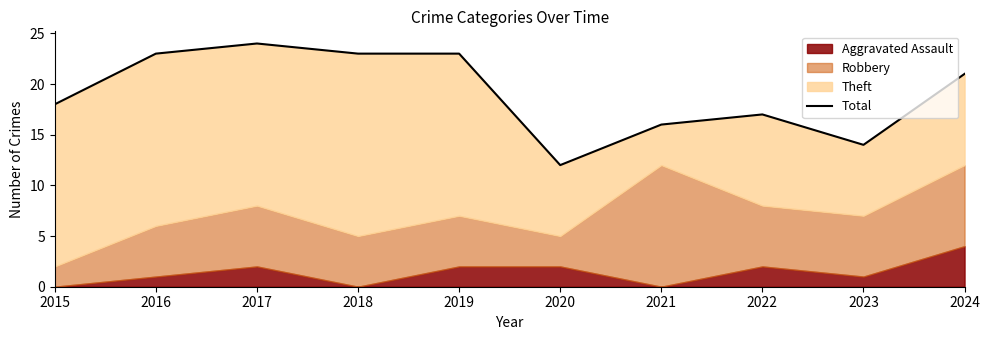

Does the chart have visible grid lines?

No